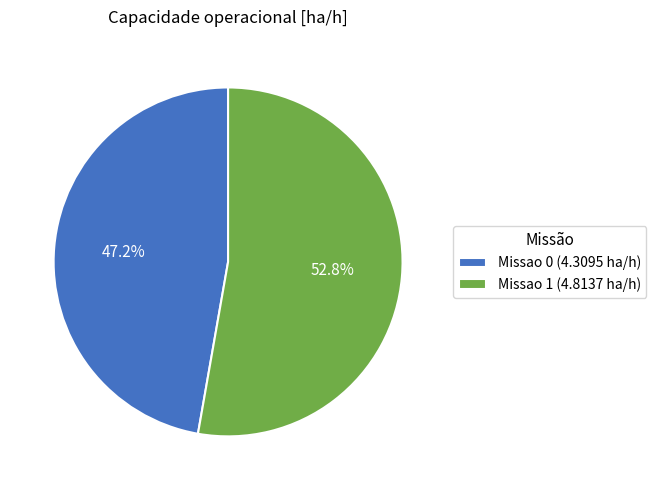

Does Missao 0 account for over 50% of the chart?

No